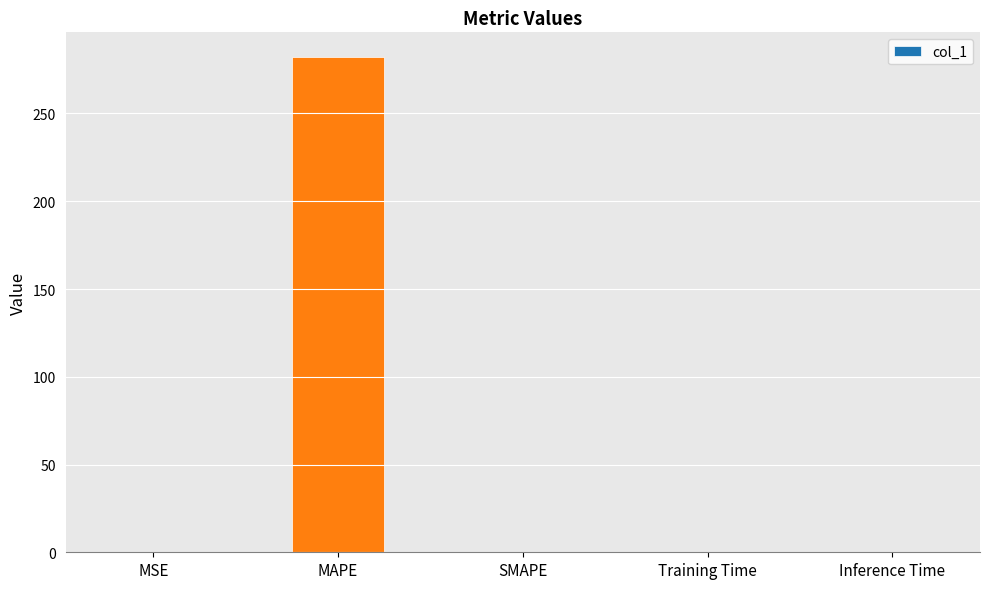

The value at Inference Time is 0.0. True or false?

True